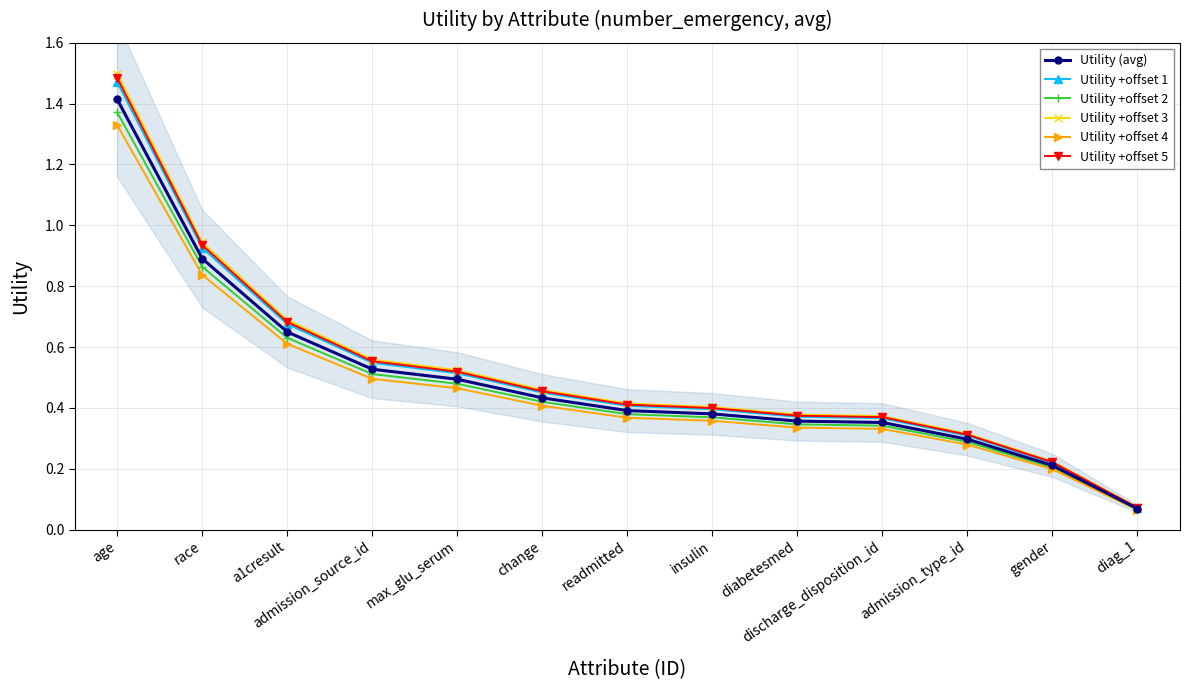

What is the total value across all series at insulin?

2.3